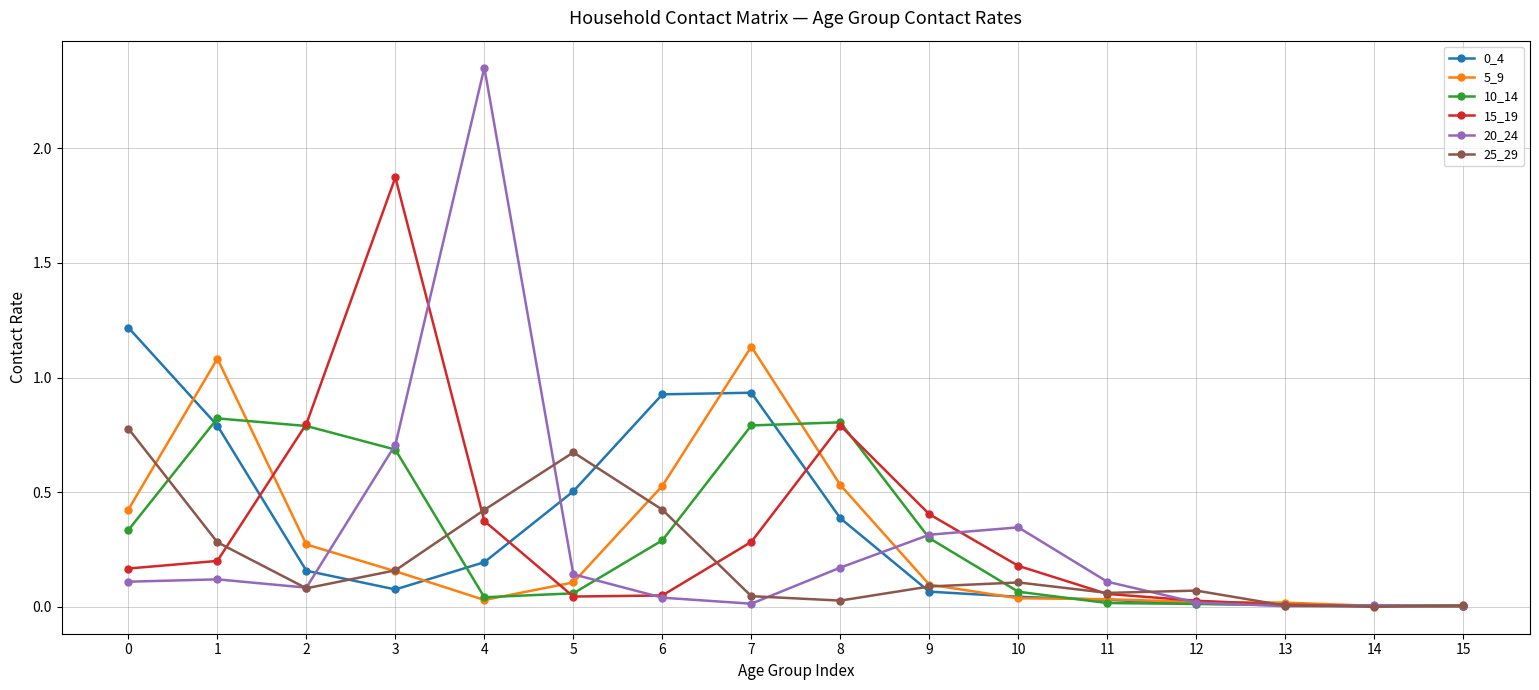

Is it true that 0_4 equals 0.0 at 14?

True